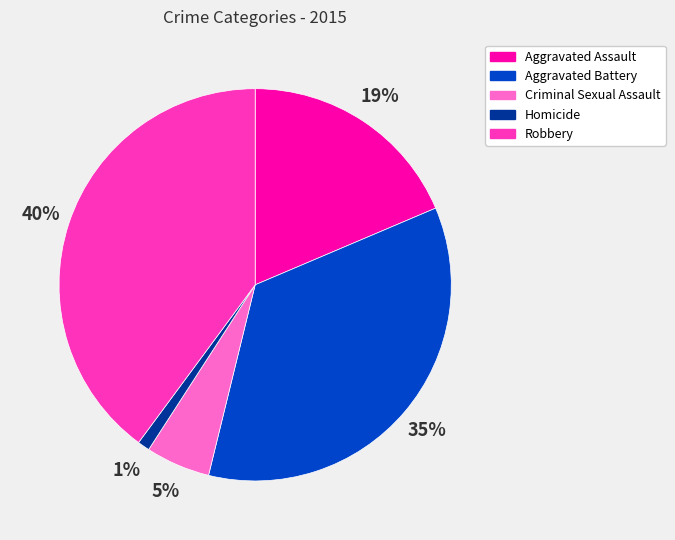

Which has a higher value, Homicide or Robbery?

Robbery